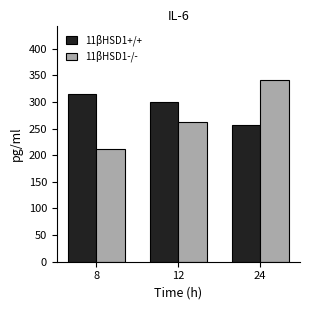

Which series has the widest spread of values?

11βHSD1-/-